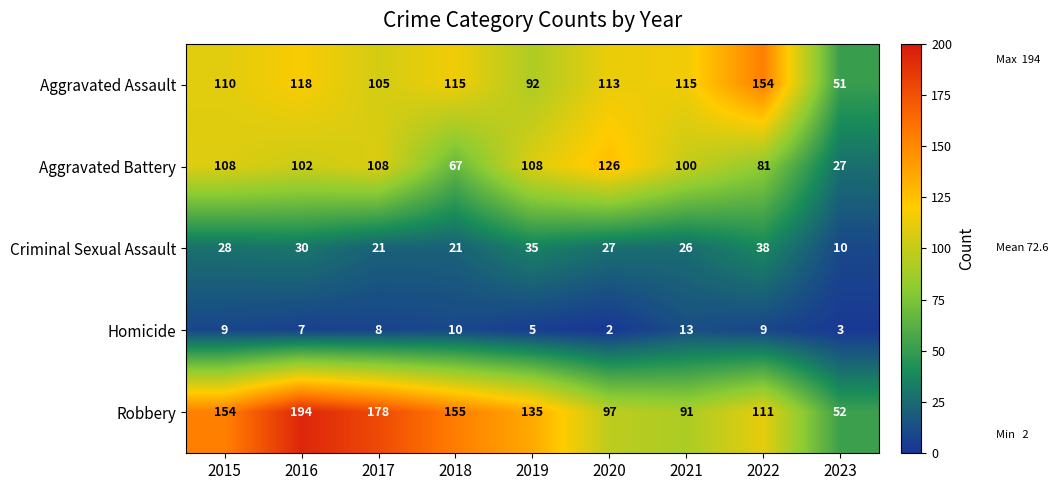

What is the spread (max minus min) of values at 2018?

145